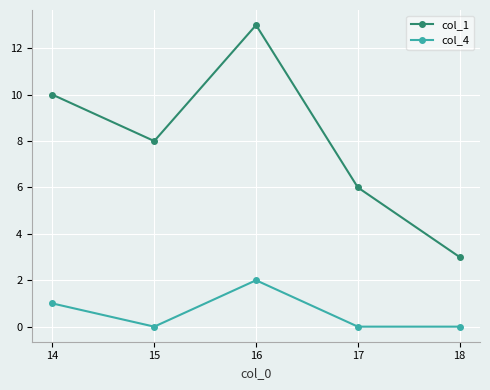

True or false: col_1 and col_4 cross at least once.

False